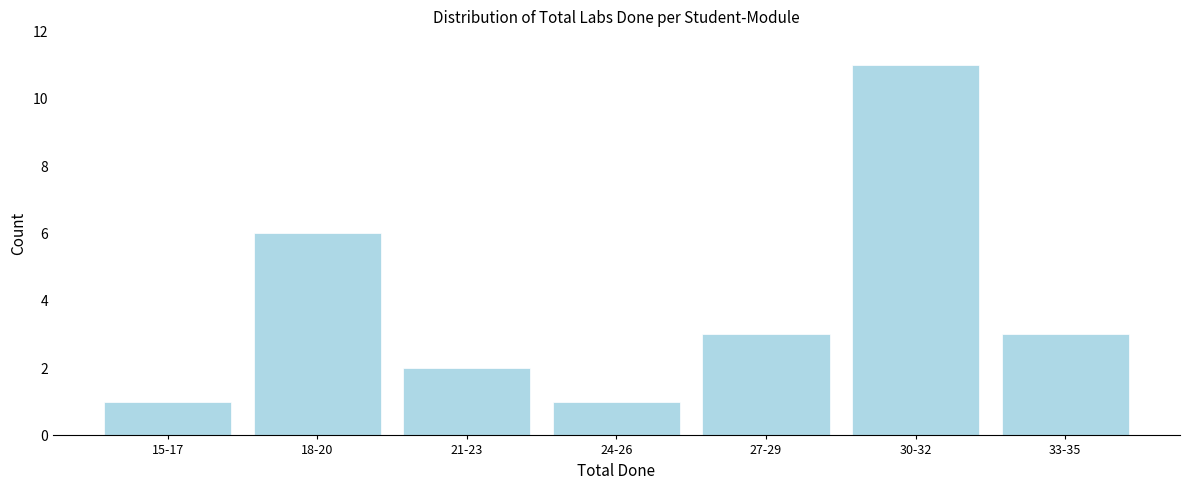

Reading right to left, list all the values displayed in this chart.

33-35=3	30-32=11	27-29=3	24-26=1	21-23=2	18-20=6	15-17=1